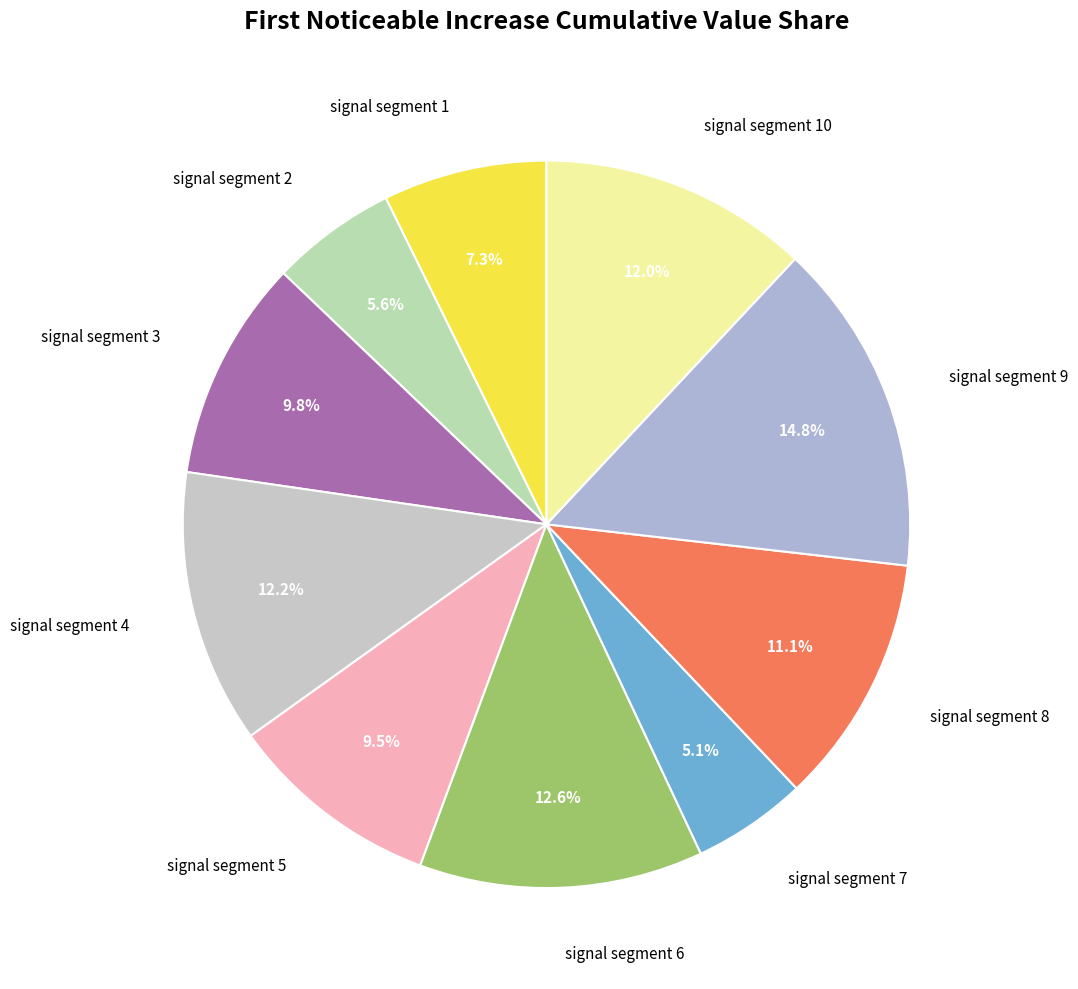

Between signal segment 10 and signal segment 3, which is larger?

signal segment 10